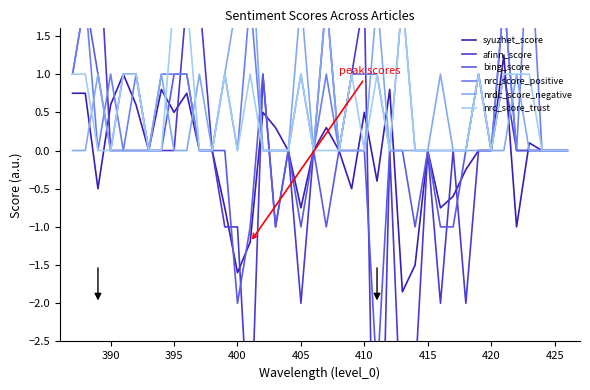

The value of syuzhet_score at 410 is 0.5. True or false?

True